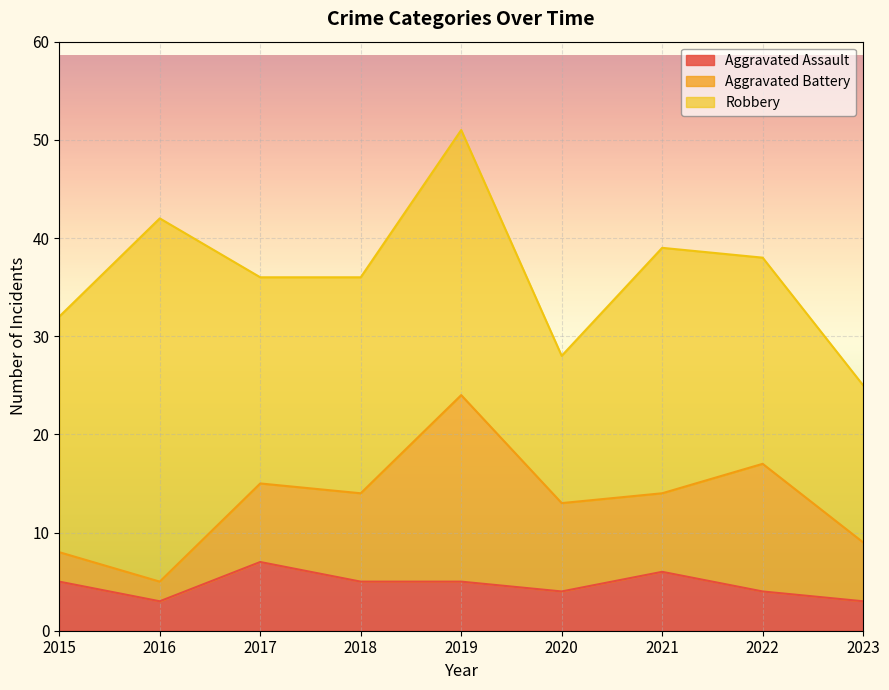

Count the number of categories in the chart.

9